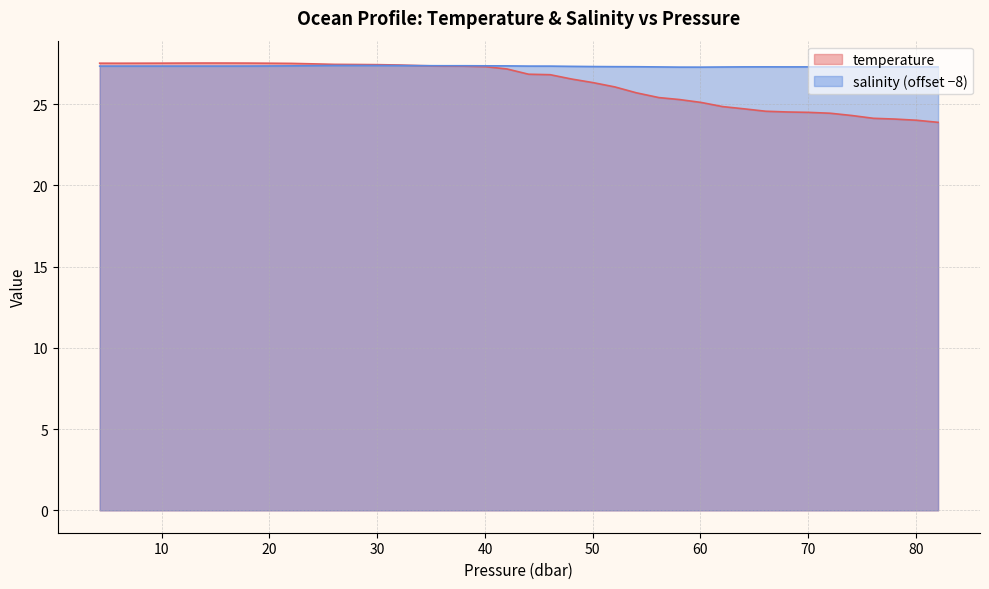

How many interior local valleys does the salinity series have?

2